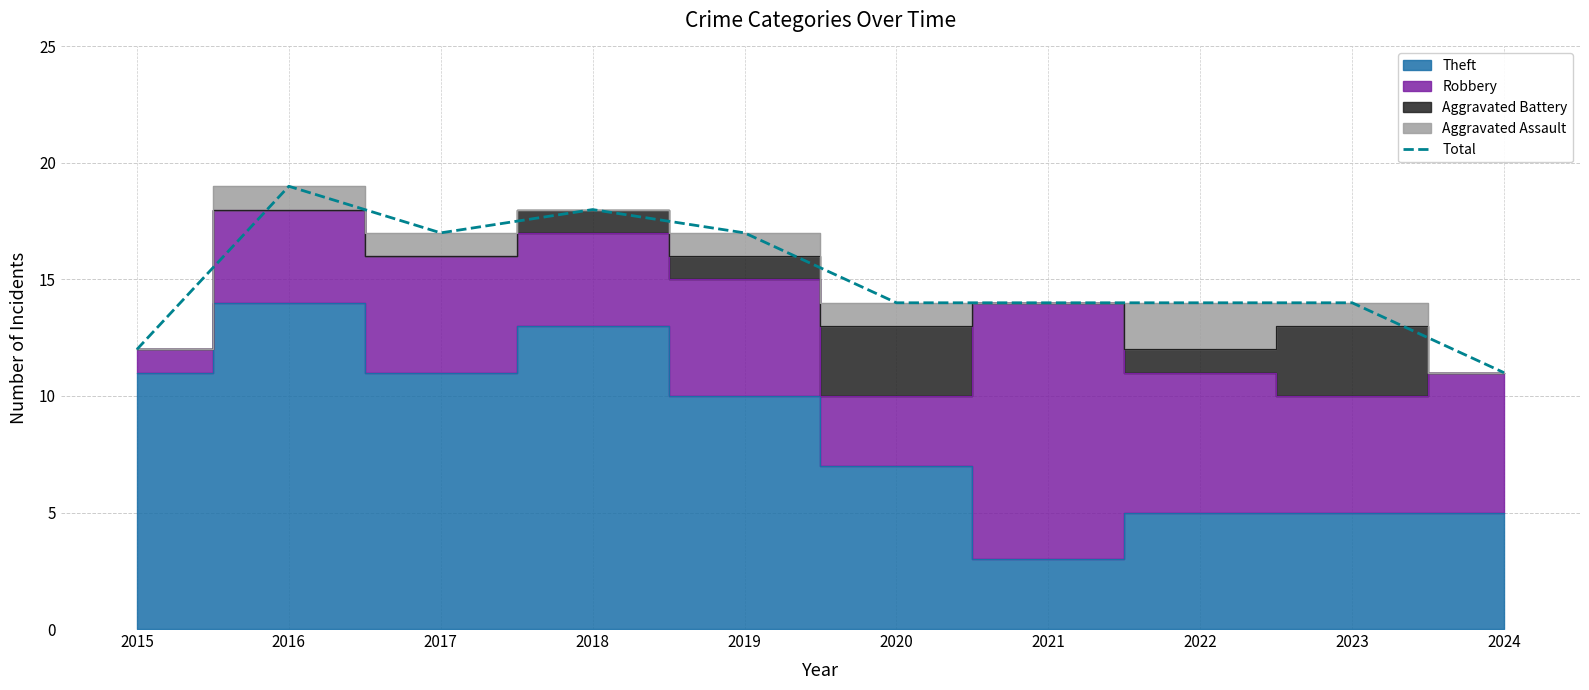

Reading right to left, list all the values displayed in this chart.

11	14	14	14	14	17	18	17	19	12